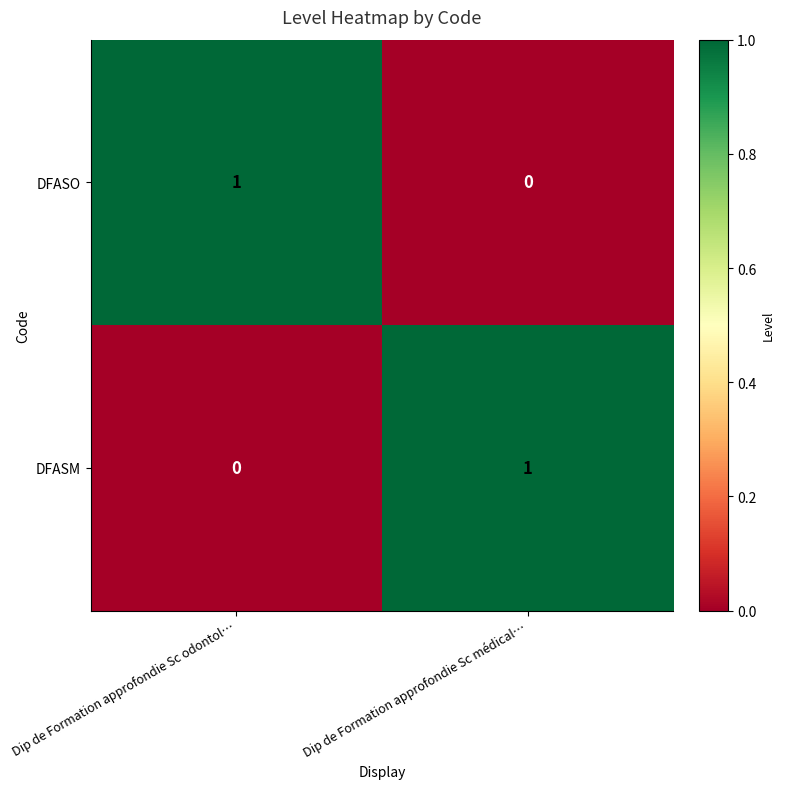

Is it true that DFASO equals 0 at Dip de Formation approfondie Sc médical…?

True